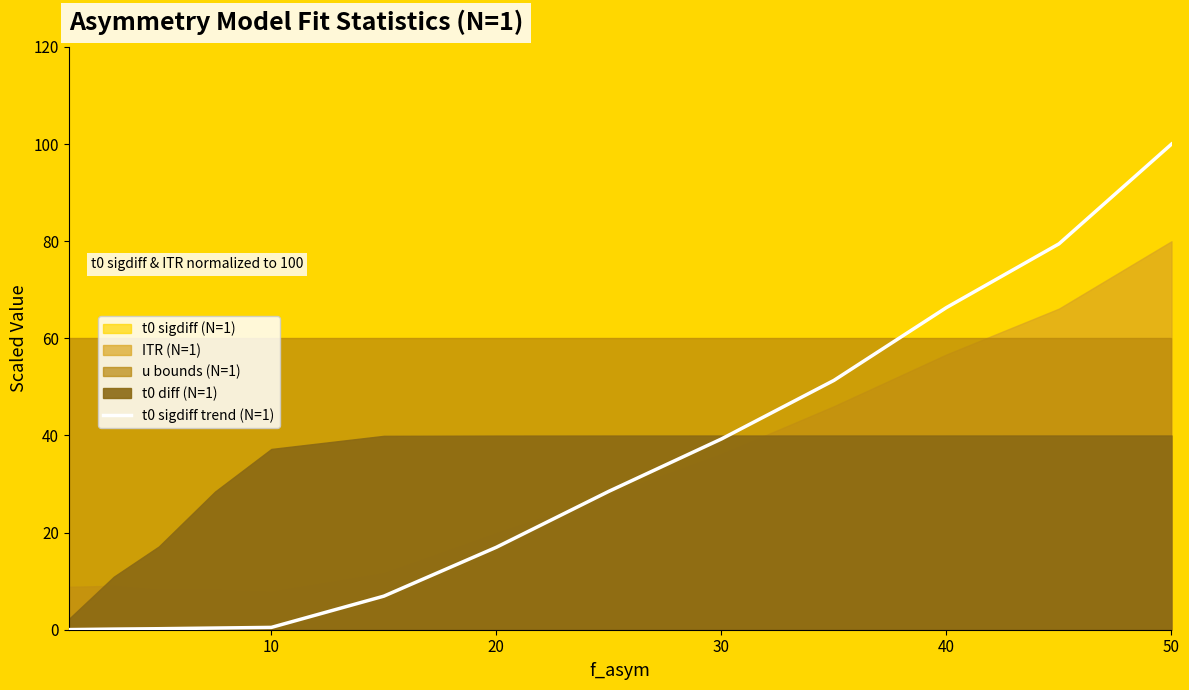

Reading left to right, extract all data points from this chart.

0.0	0.1	0.2	0.3	0.5	6.9	17.0	28.5	39.3	51.3	66.3	79.5	100.0